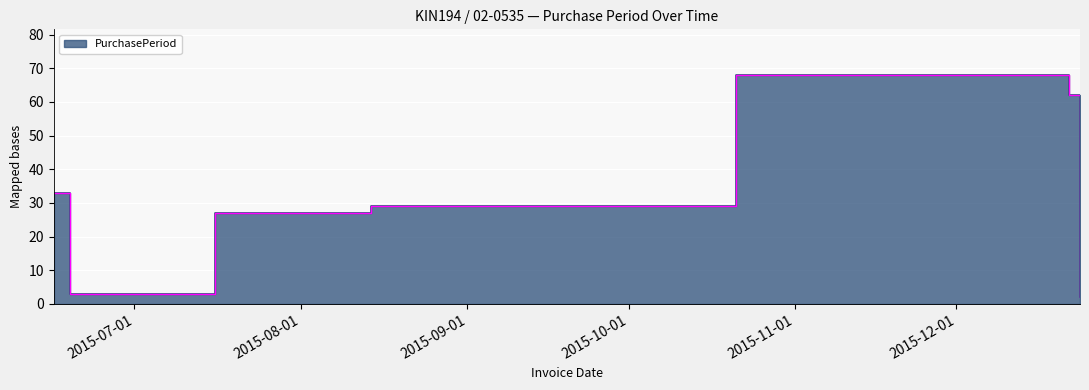

How many values exceed 29?

3